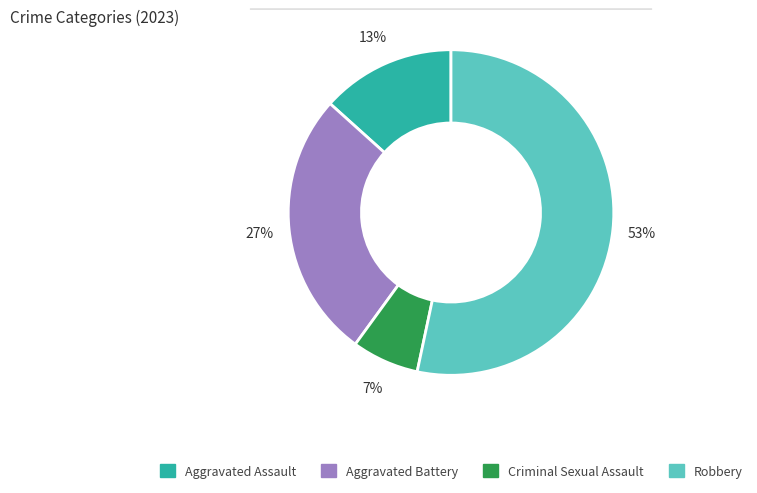

Rank the categories by value from lowest to highest.

Criminal Sexual Assault, Aggravated Assault, Aggravated Battery, Robbery